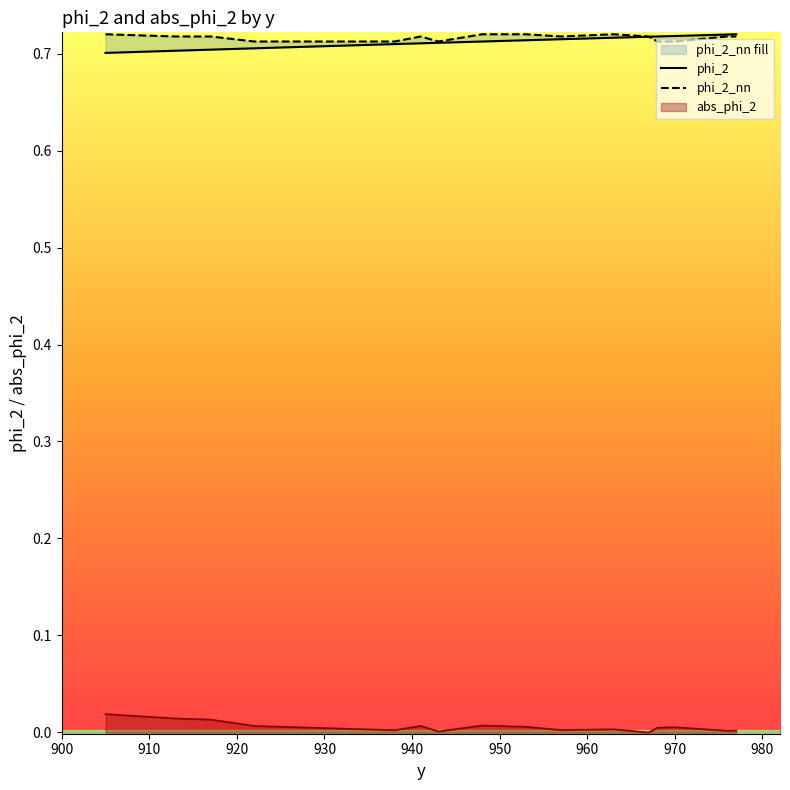

How many categories are shown in the chart?

17